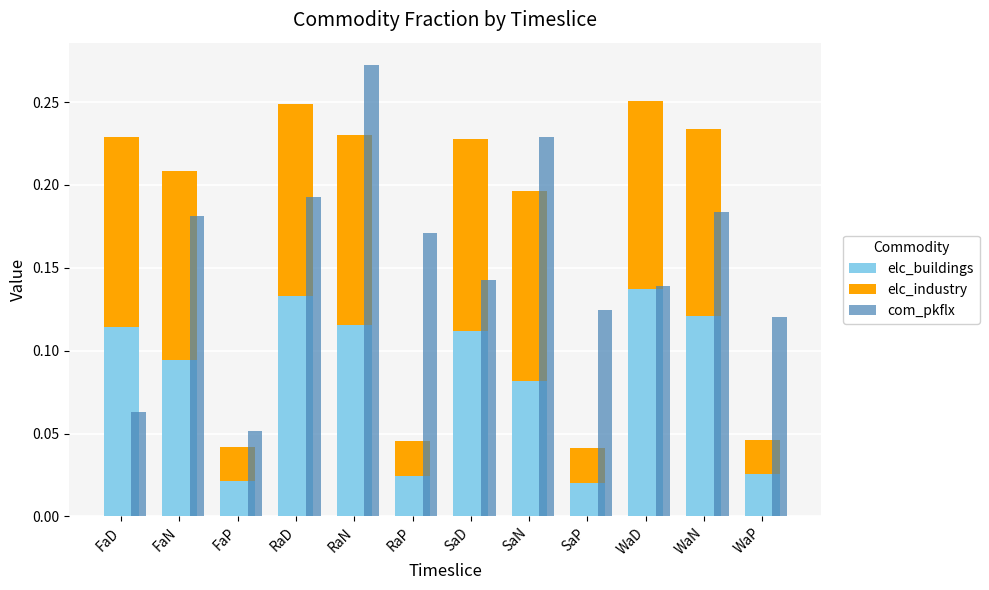

What is the sum of all elc_buildings values?

1.0